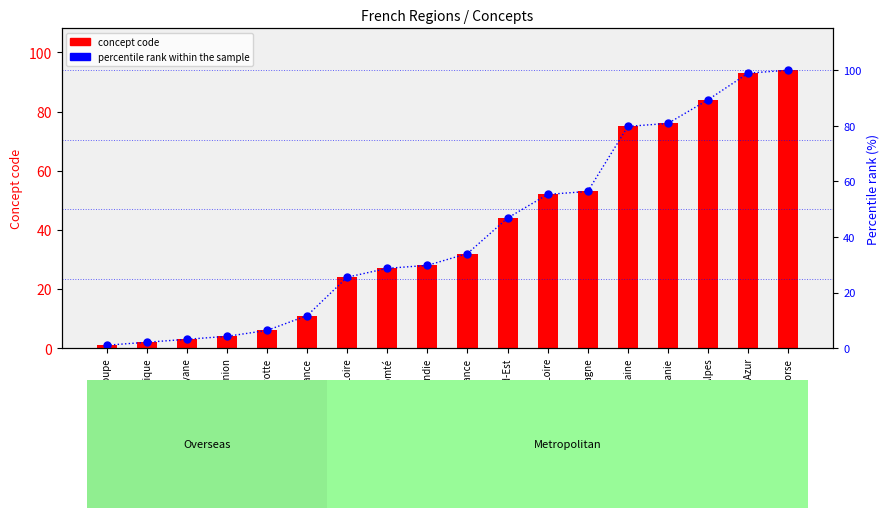

What position from the left is Corse?

18